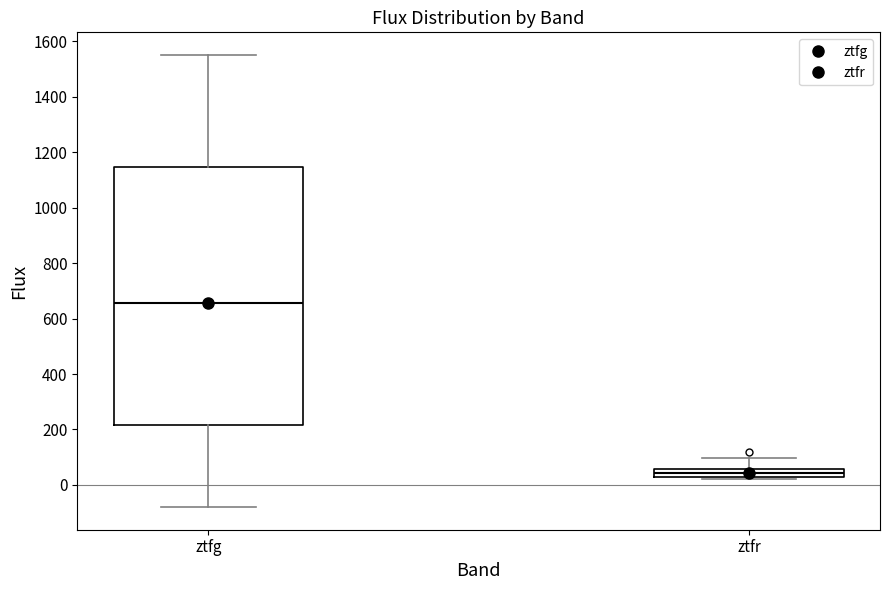

Comparing the boxes themselves (not the whiskers), which one is the tallest?

ztfg